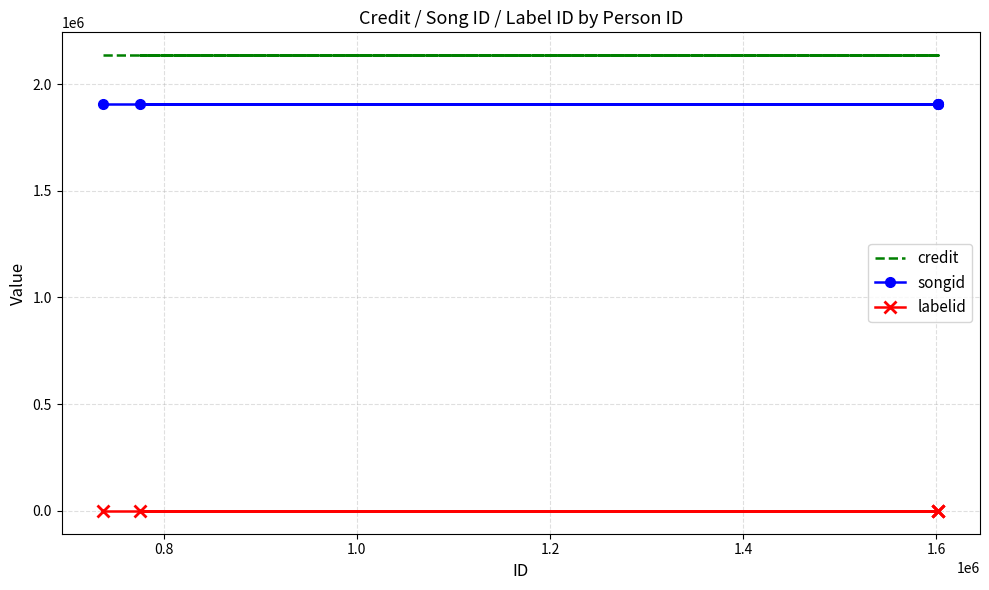

True or false: labelid has a value of -1 at 1.2.

True